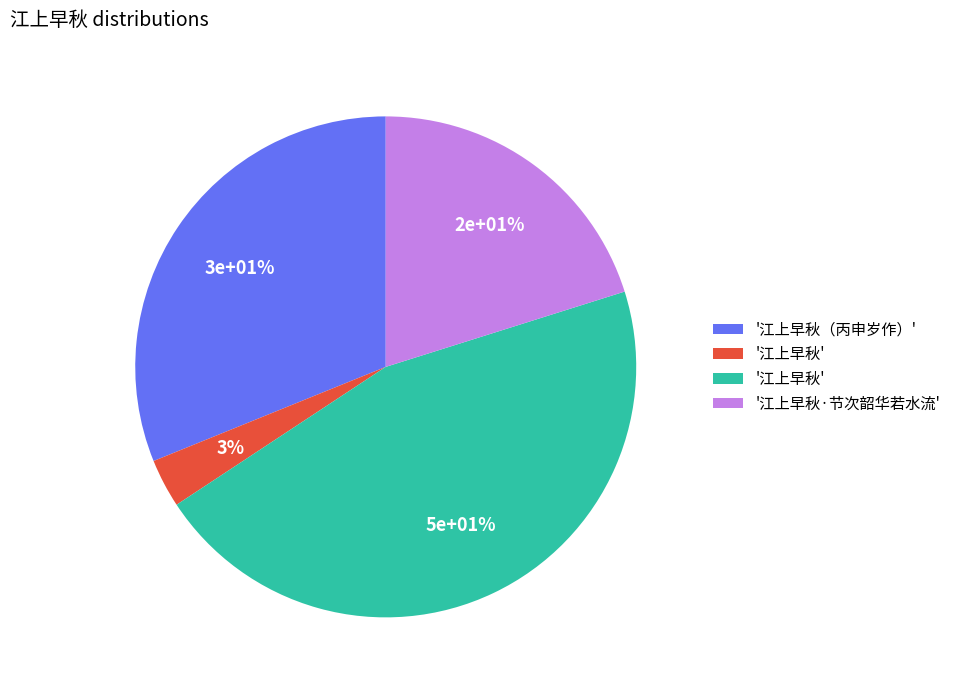

Does 江上早秋 account for over 50% of the chart?

No